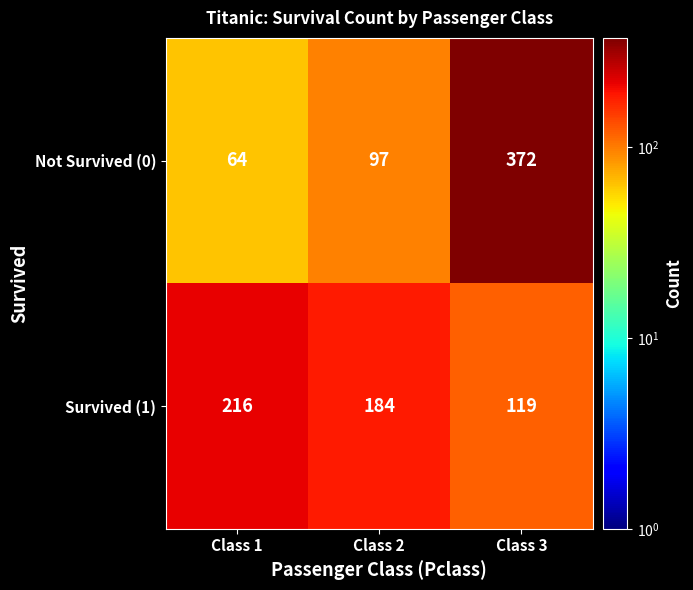

What is the difference between the highest and lowest values at Class 1?

152